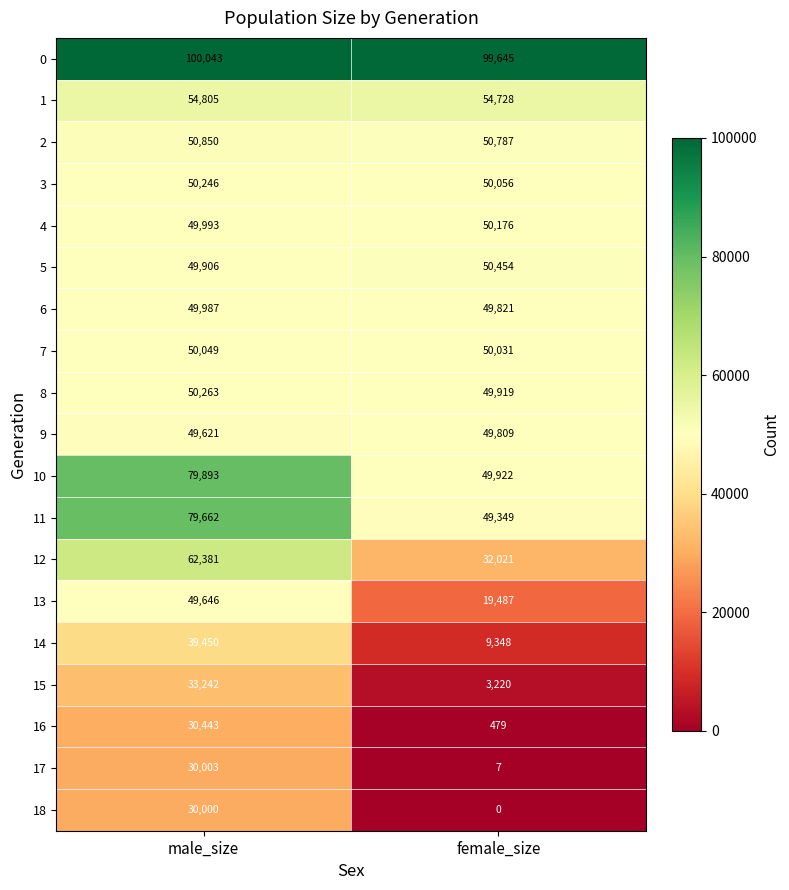

What is the difference between the maximum and minimum values in the 0 series?

398